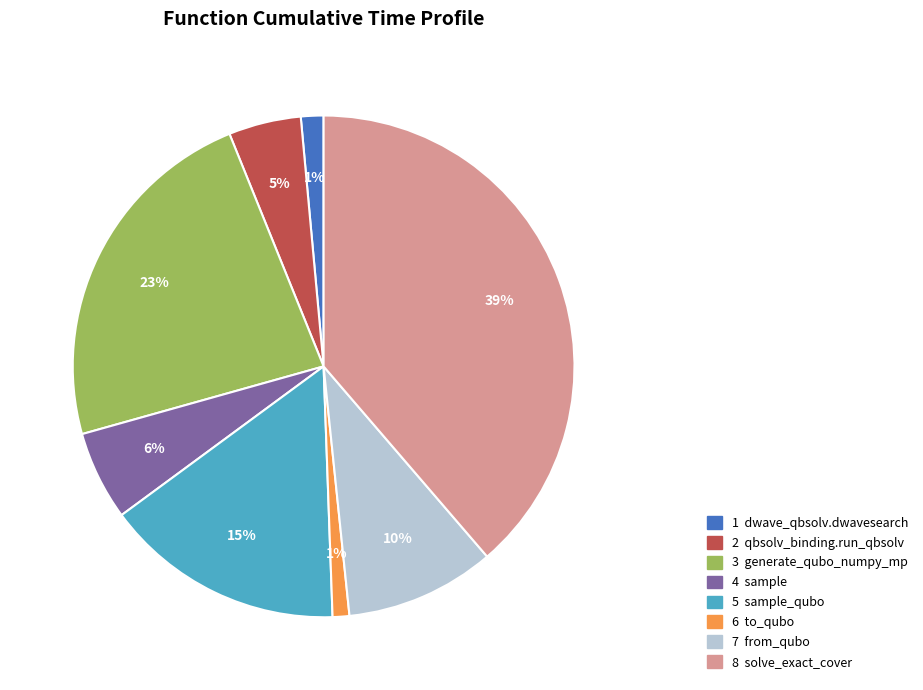

Is there a majority slice in this chart?

No